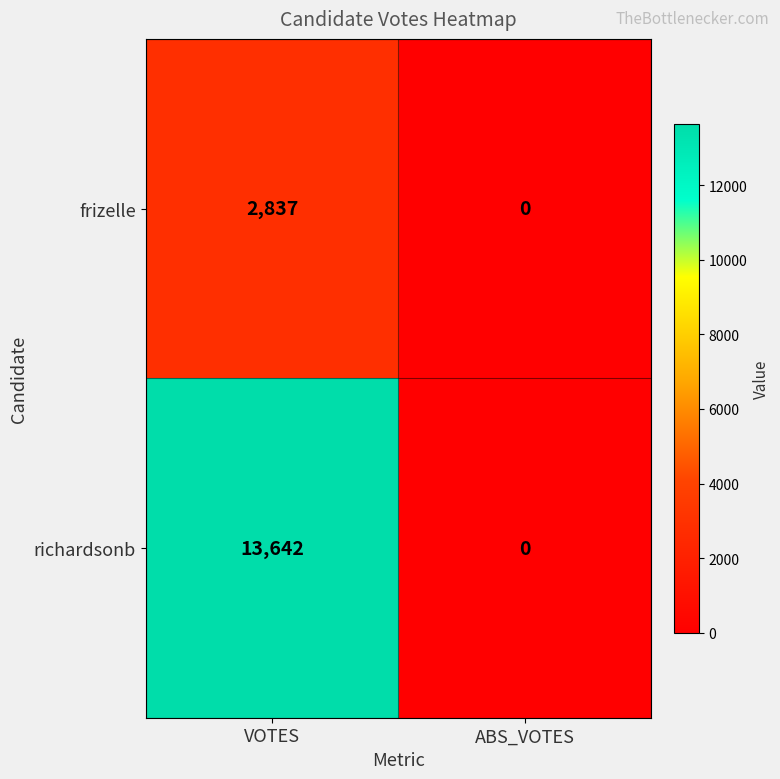

Rank the series at VOTES from lowest to highest value.

frizelle, richardsonb